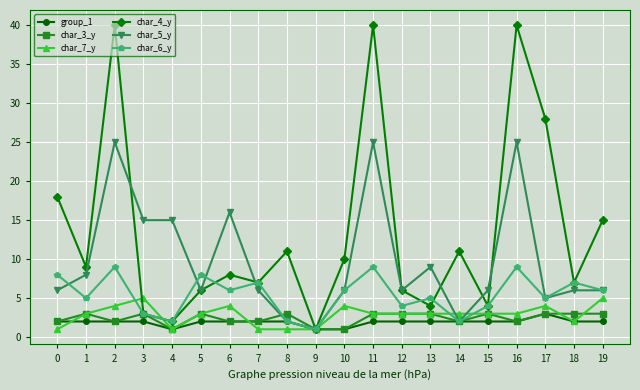

Which series has the largest range (max minus min)?

char_4_y